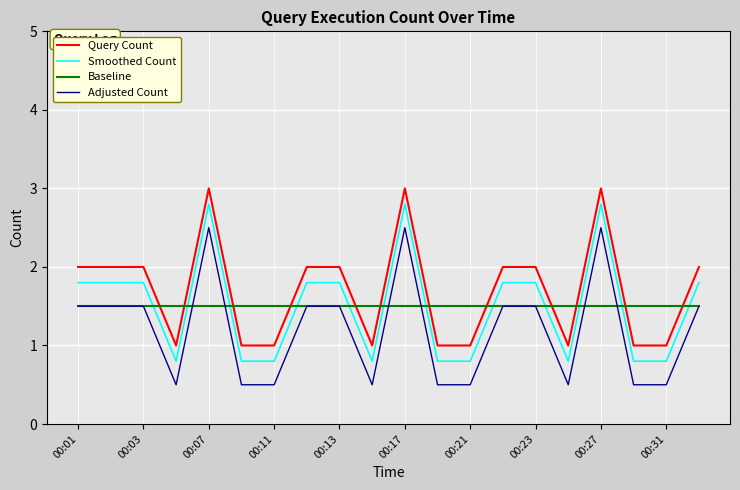

True or false: Adjusted Count and Smoothed Count cross at least once.

False